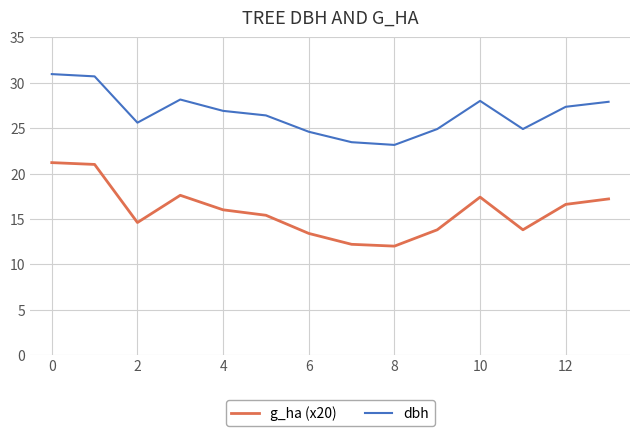

What are all the series names shown in the legend?

g_ha (x20), dbh